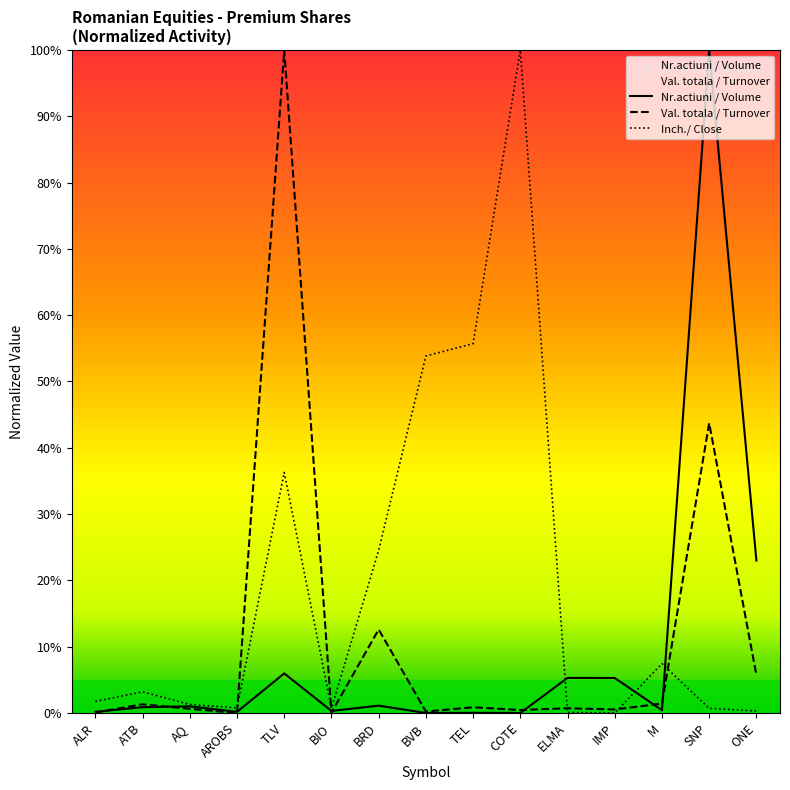

What is the total value across all series at ALR?

2.0